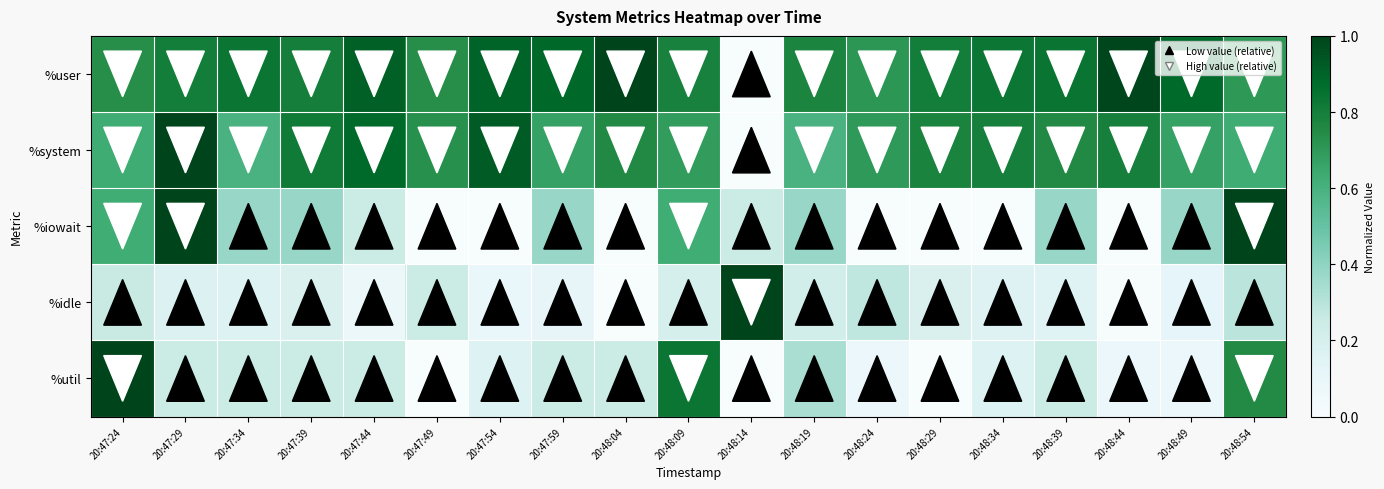

At how many categories does at least one series exceed 0?

19